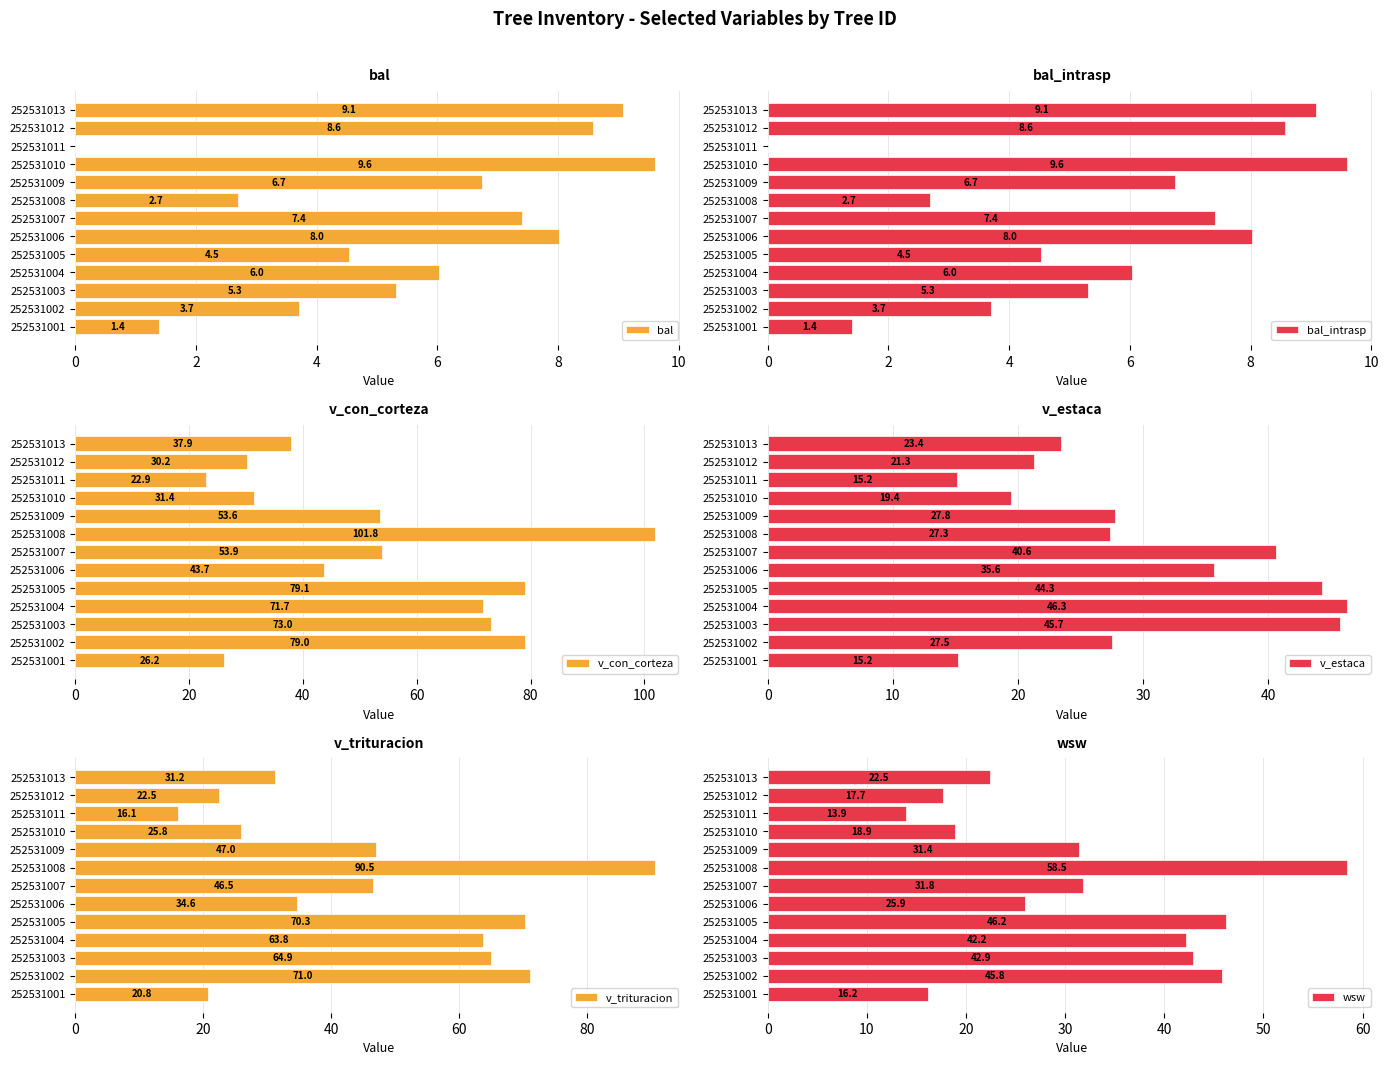

Where is bal_intrasp nearest to the value 4?

252531002